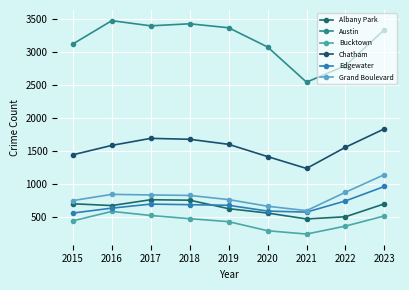

True or false: Bucktown and Chatham intersect in this chart.

False